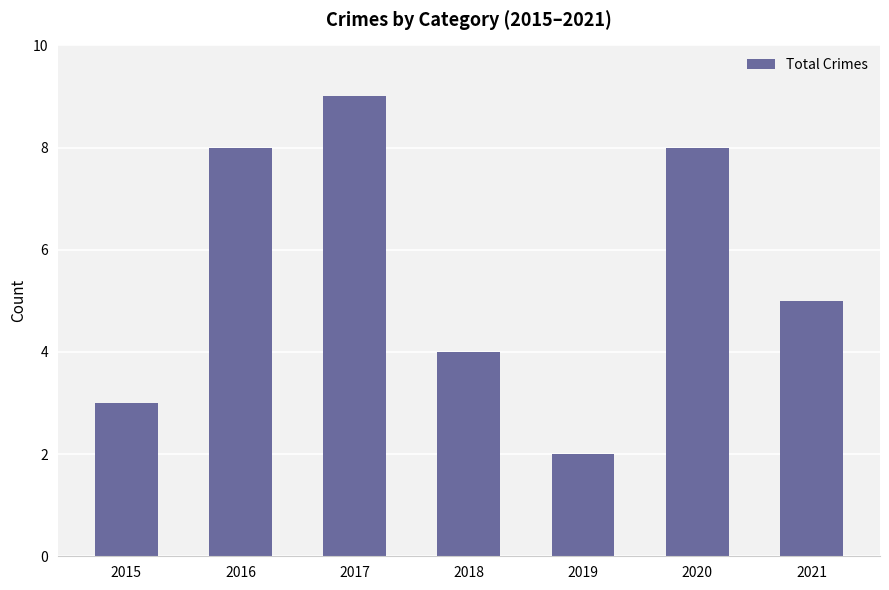

What is the difference between the values at 2018 and 2019?

2